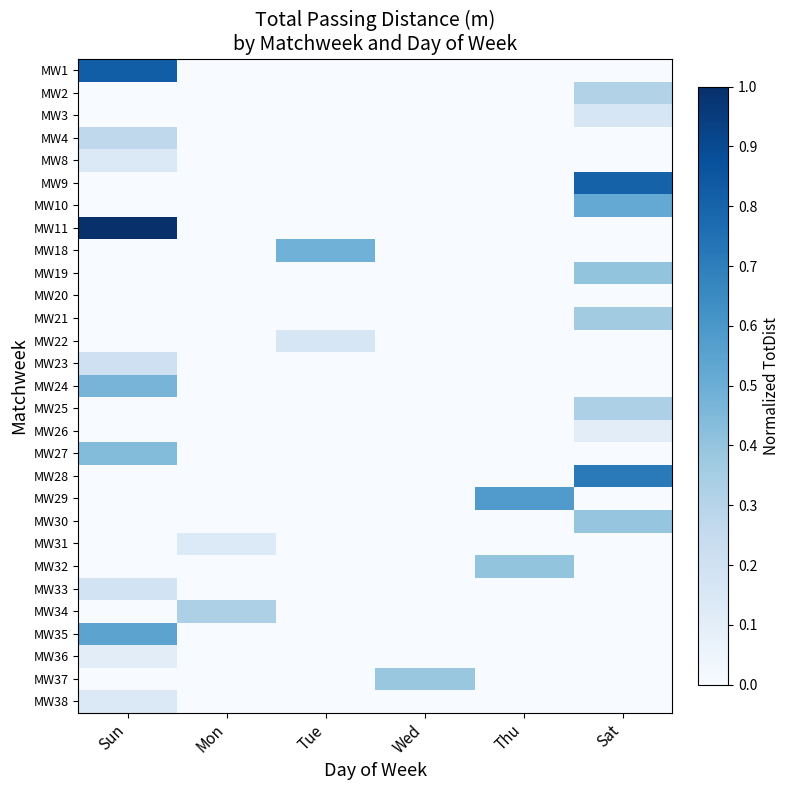

Which category has the lowest value across all series?

Mon